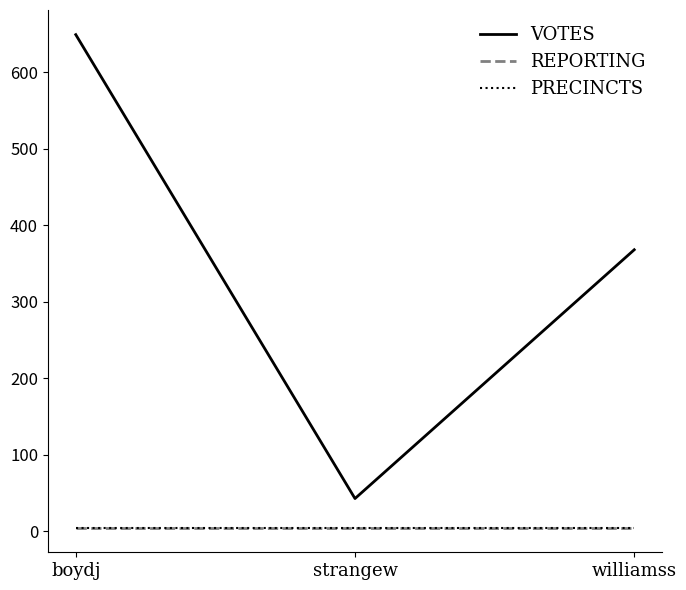

The value of REPORTING at strangew is 8. True or false?

False